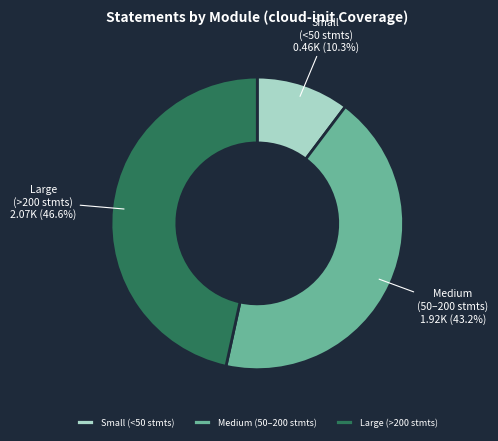

What percentage do Large (>200 stmts) and Small (<50 stmts) together represent?

56.8%